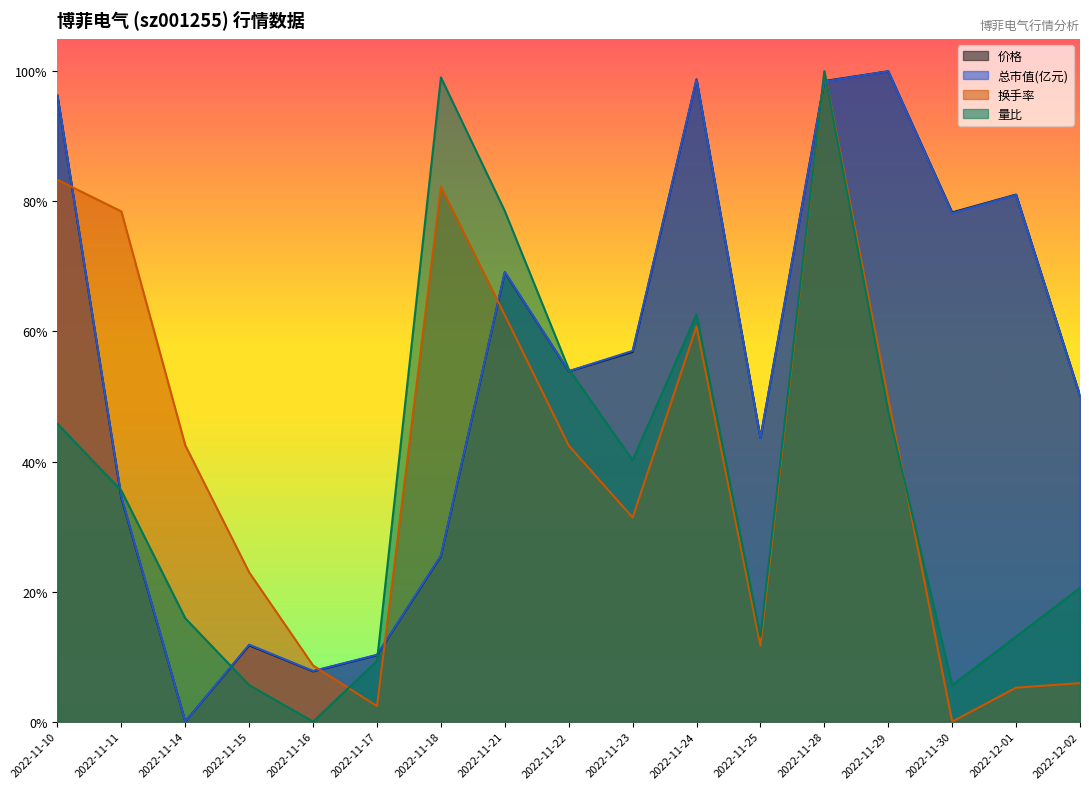

Reading right to left, transcribe all the data shown in this chart.

价格: 50.1	81.0	78.3	100.0	98.5	43.6	98.8	56.9	53.9	69.1	25.4	10.2	7.7	11.7	0.0	34.4	96.3
总市值(亿元): 50.2	81.0	78.2	100.0	98.4	43.6	98.8	57.0	53.9	69.2	25.5	10.3	7.8	11.8	0.0	34.6	96.3
换手率: 5.9	5.2	0.0	49.6	100.0	11.7	60.8	31.4	42.4	62.5	82.2	2.4	8.6	22.9	42.5	78.5	83.3
量比: 20.6	13.1	5.6	47.7	100.0	13.1	62.6	40.2	54.2	78.5	99.1	9.3	0.0	5.6	15.9	35.5	45.8